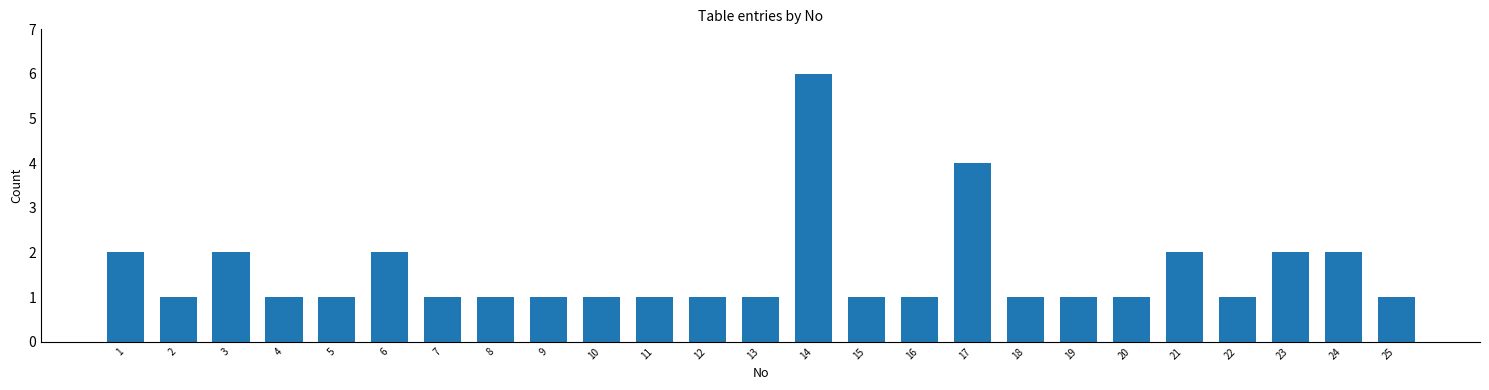

Reading right to left, extract all data points from this chart.

25=1	24=2	23=2	22=1	21=2	20=1	19=1	18=1	17=4	16=1	15=1	14=6	13=1	12=1	11=1	10=1	9=1	8=1	7=1	6=2	5=1	4=1	3=2	2=1	1=2